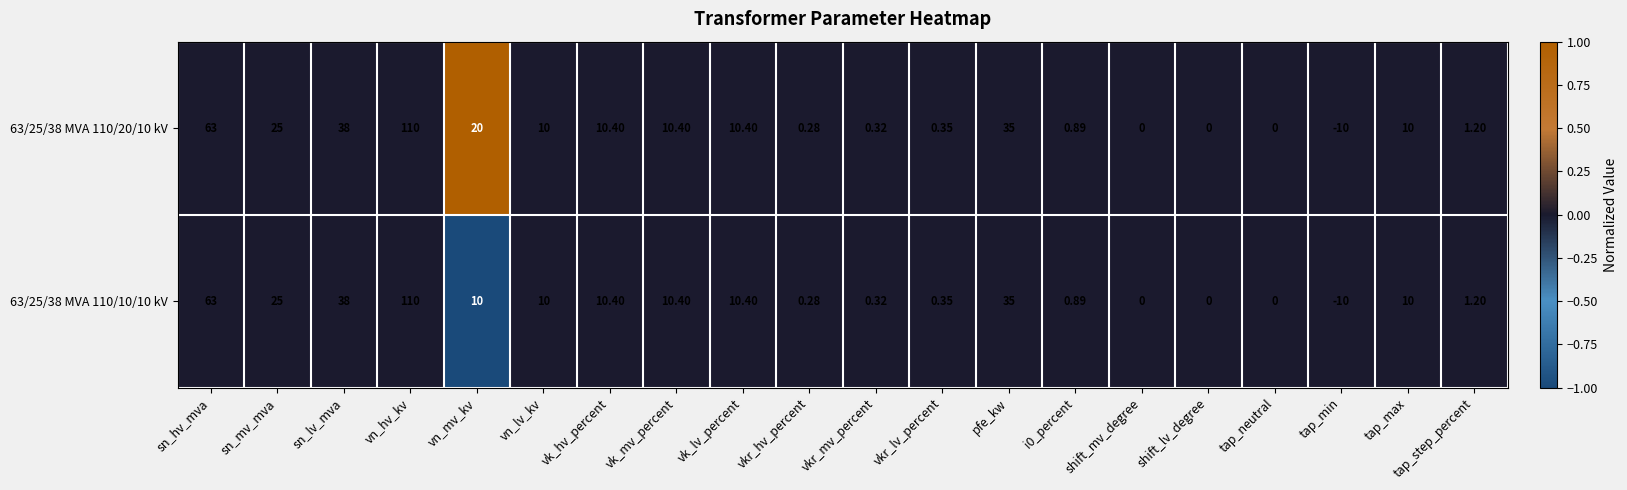

List the series in order of their overall mean, lowest first.

63/25/38 MVA 110/10/10 kV, 63/25/38 MVA 110/20/10 kV